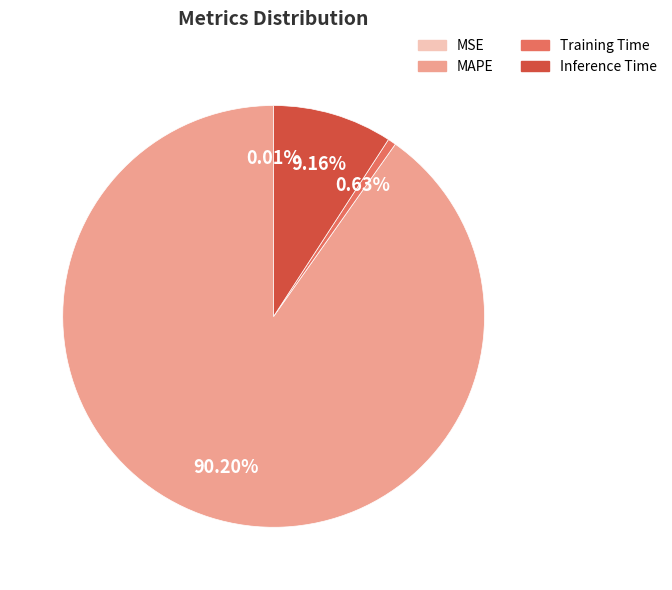

To the nearest percent, what is the combined percentage of MAPE and Training Time?

91%